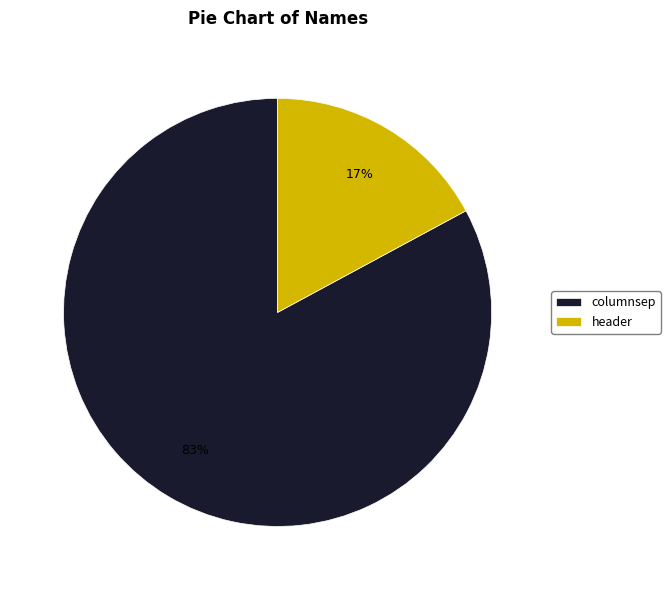

To the nearest percent, what percentage of the pie is header?

17%